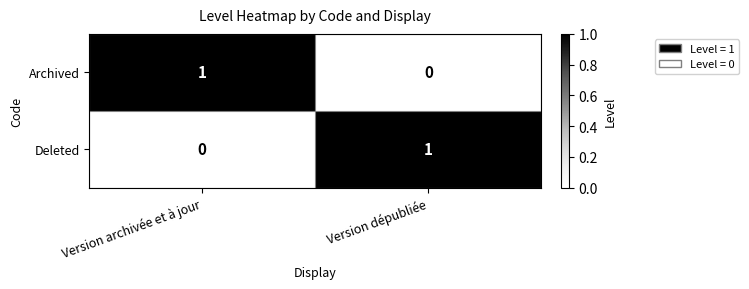

Where is Deleted nearest to the value 0?

Version archivée et à jour